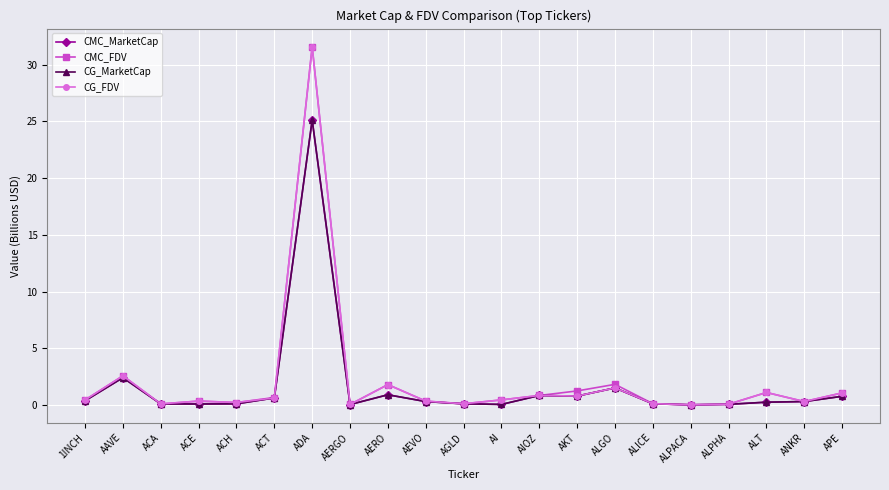

What is the maximum value shown in the chart?

31.6